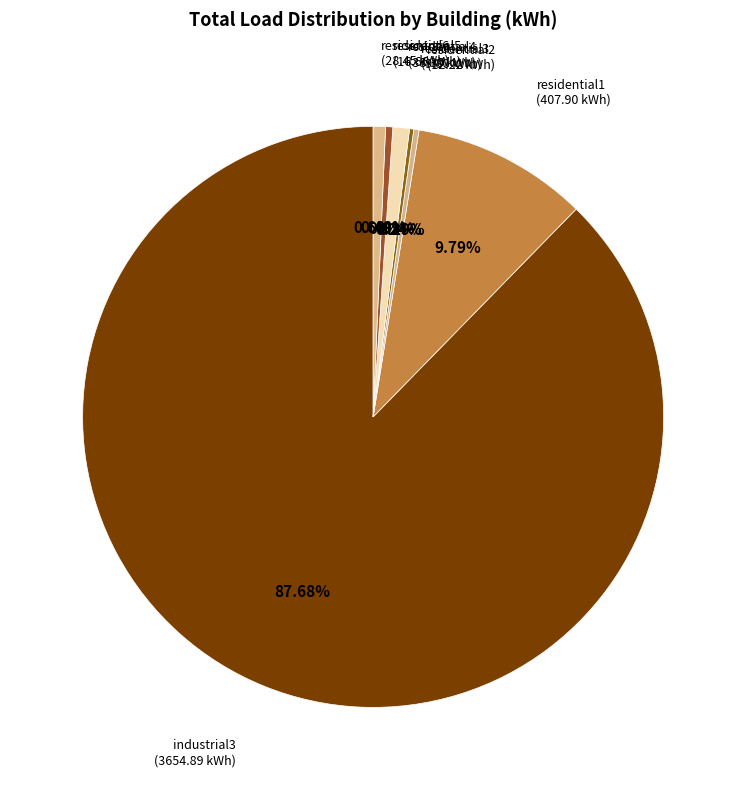

Which category has the smallest portion of the pie?

residential3